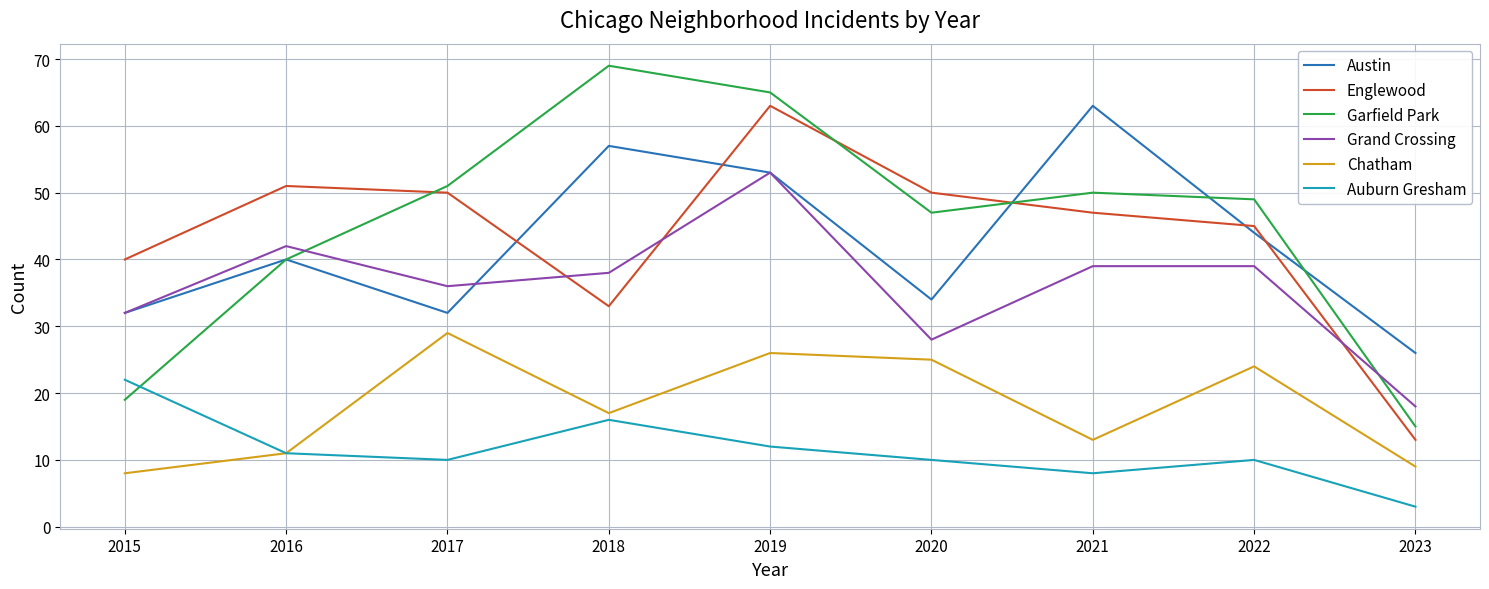

At how many categories does at least one series exceed 53?

3